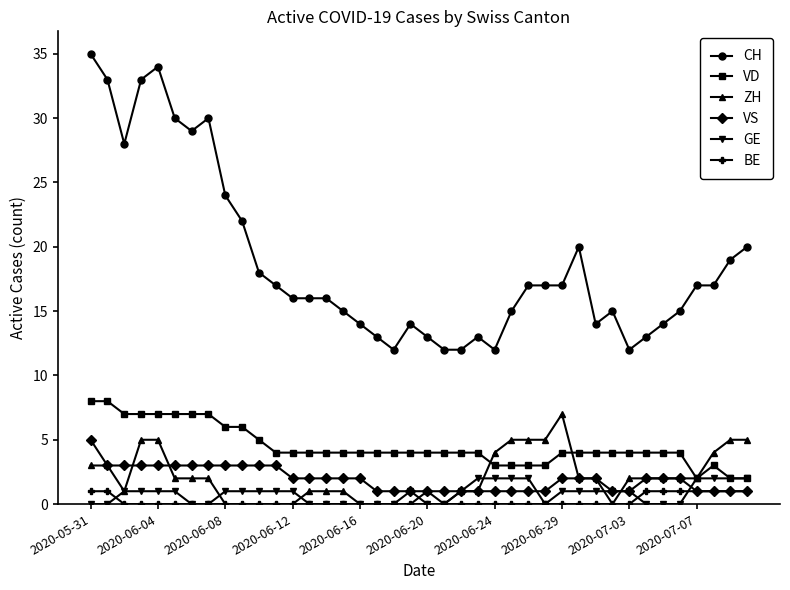

What are all the series names shown in the legend?

CH, VD, ZH, VS, GE, BE